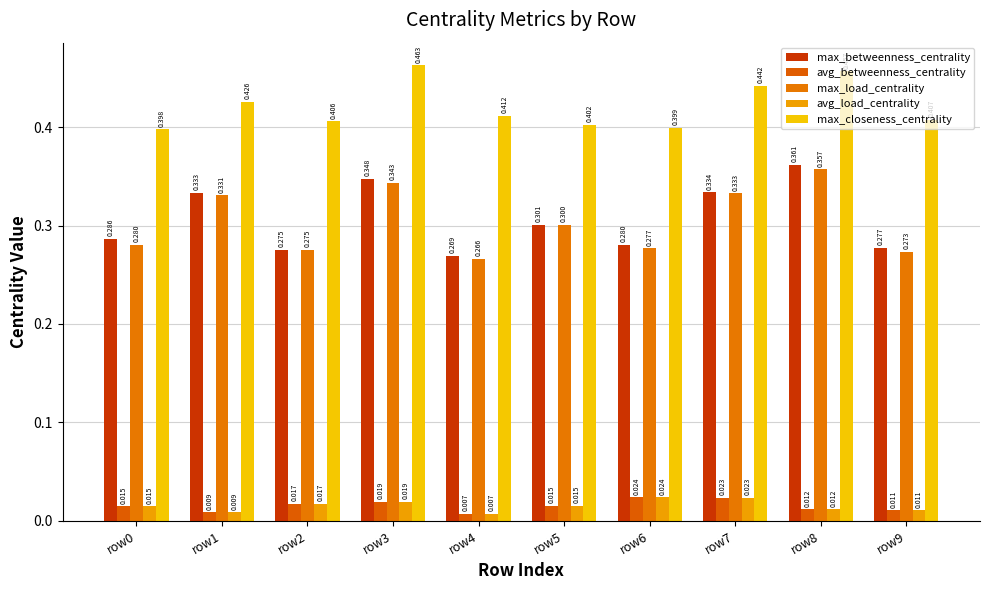

Are the bars horizontal?

No